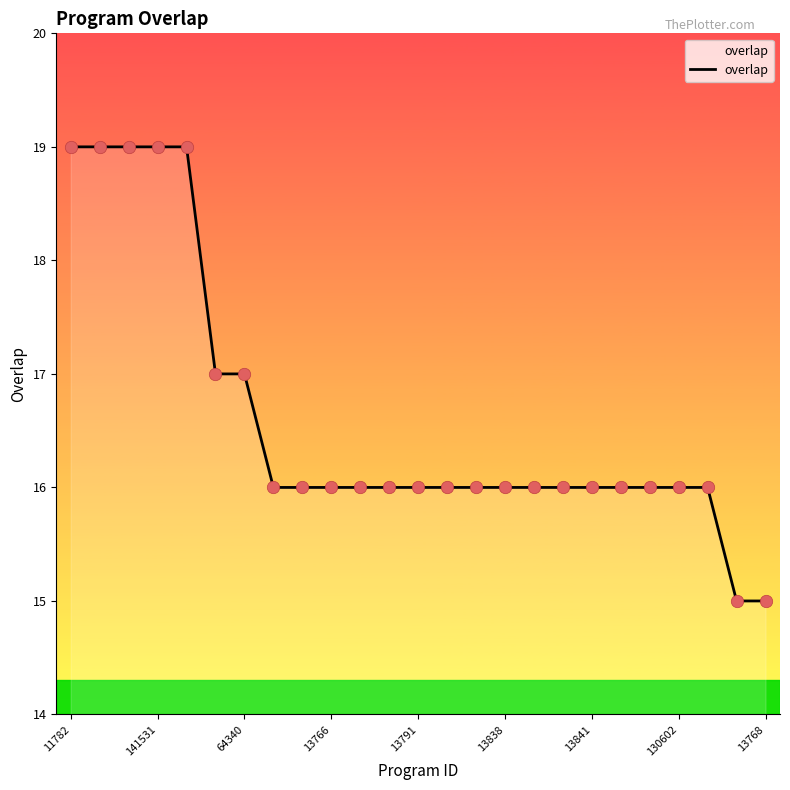

What is the maximum value shown in the chart?

19